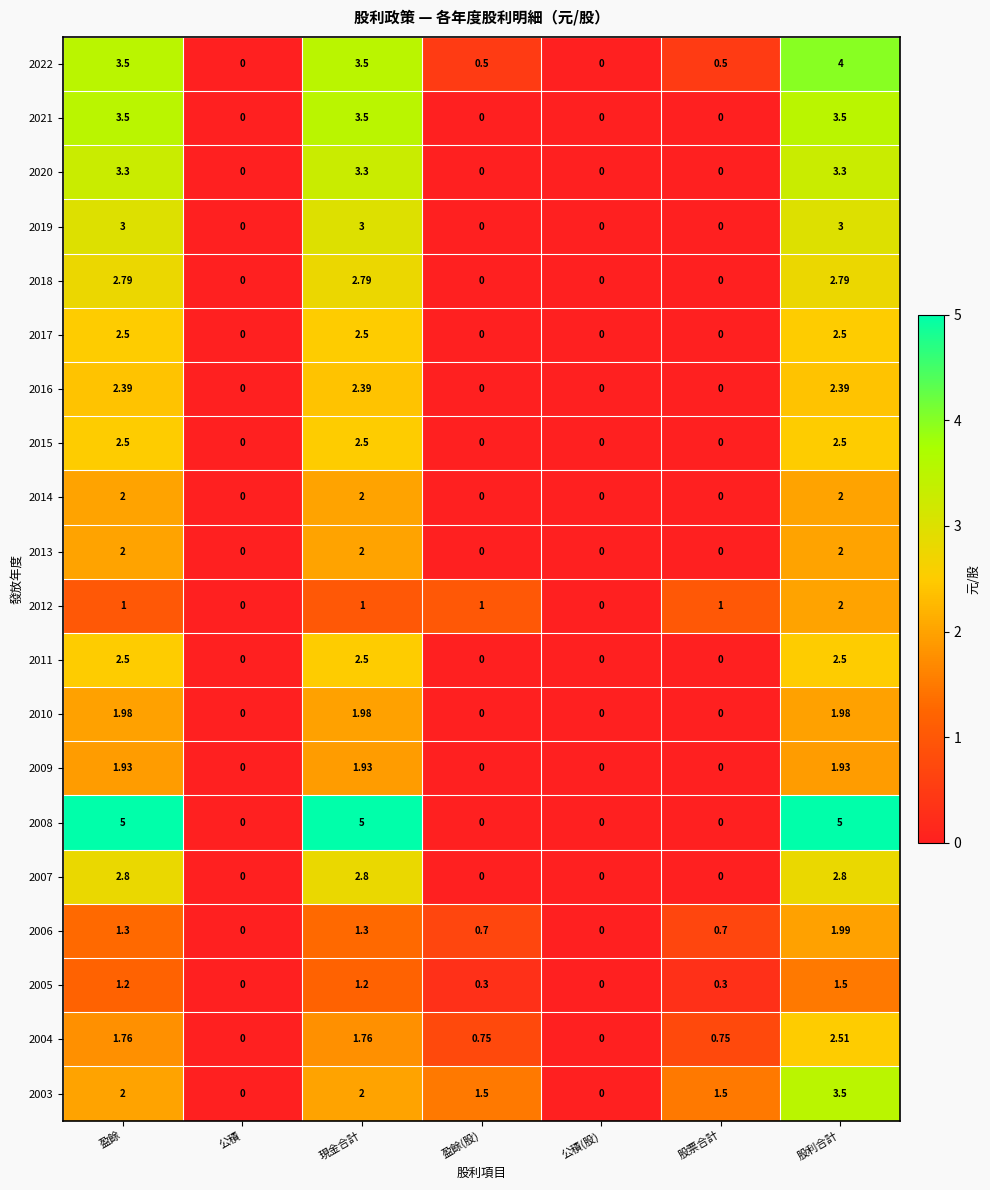

At which category is the sum across all series the highest?

股利合計